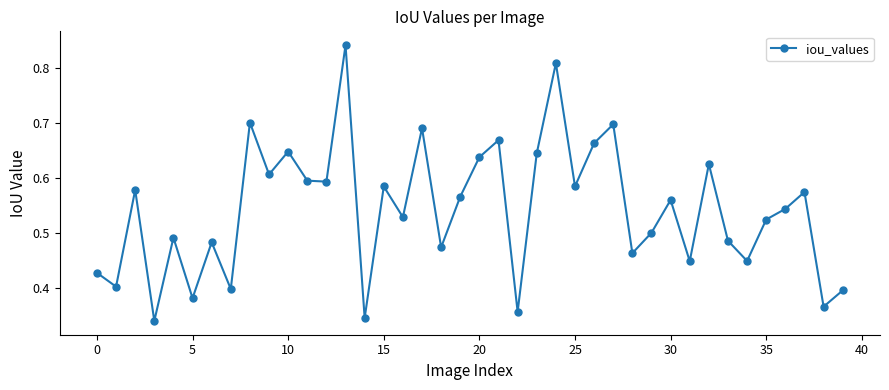

True or false: the data has more than 2 interior local peaks.

True